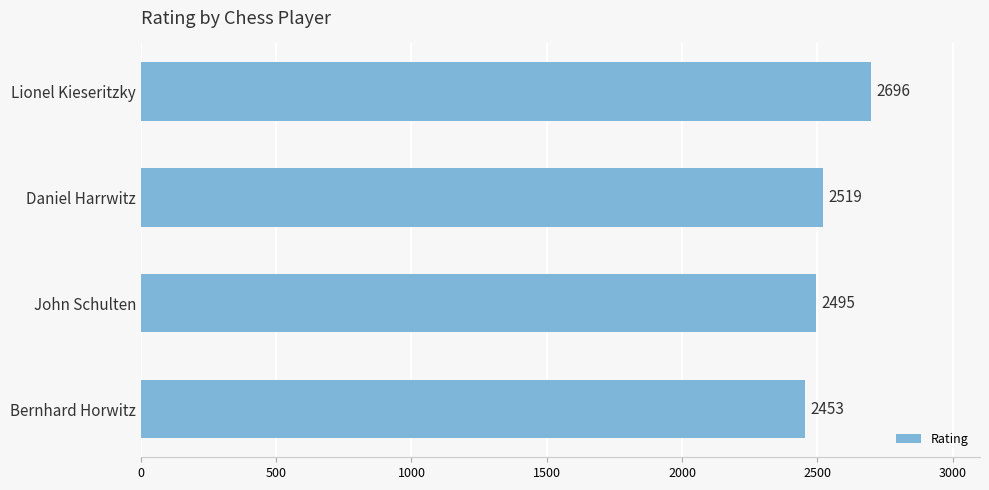

What is the average value?

2541